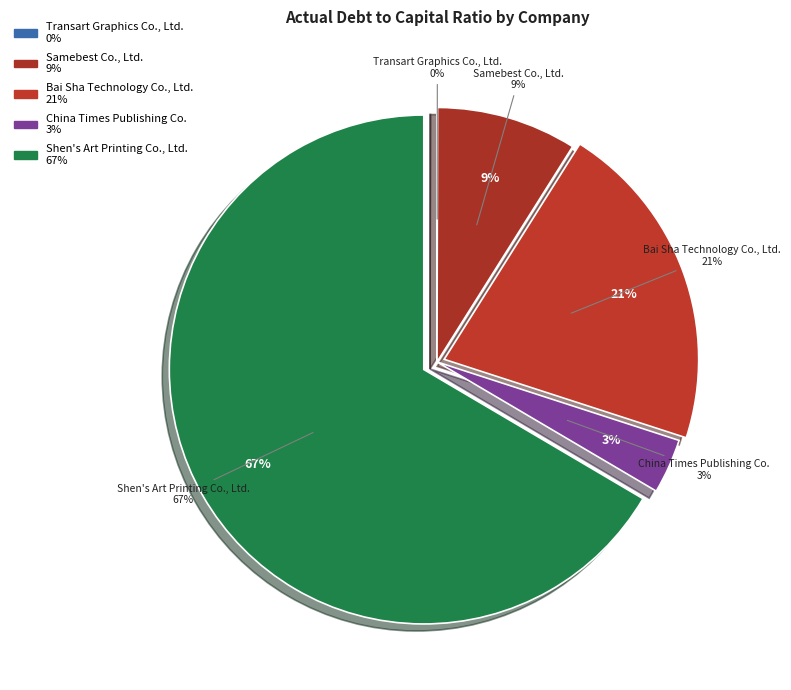

True or false: Transart Graphics Co., Ltd. accounts for 0% of the total.

True